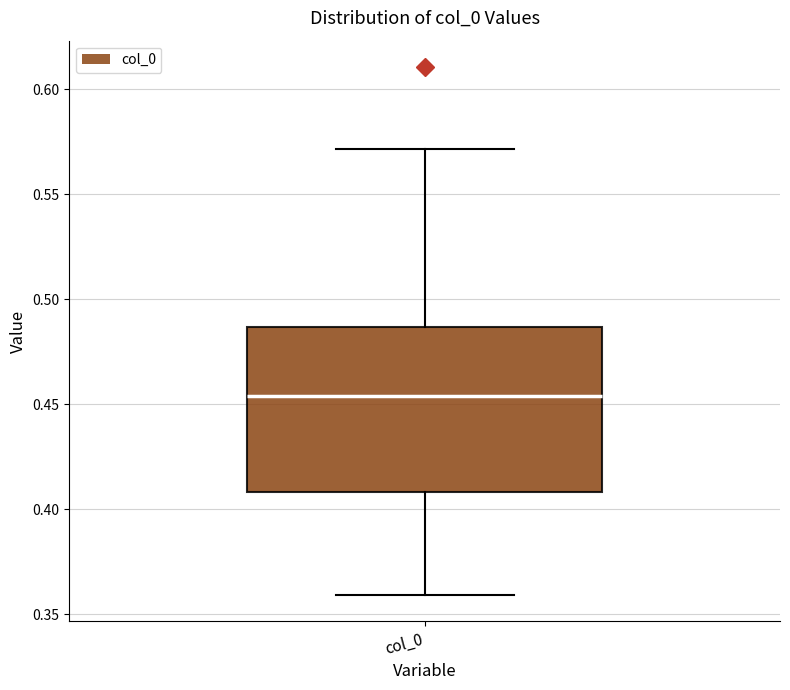

Where does the upper whisker of the box for col_0 end on the y-axis? The values are not printed on the chart, so give them approximately, as read against the axis.

0.570